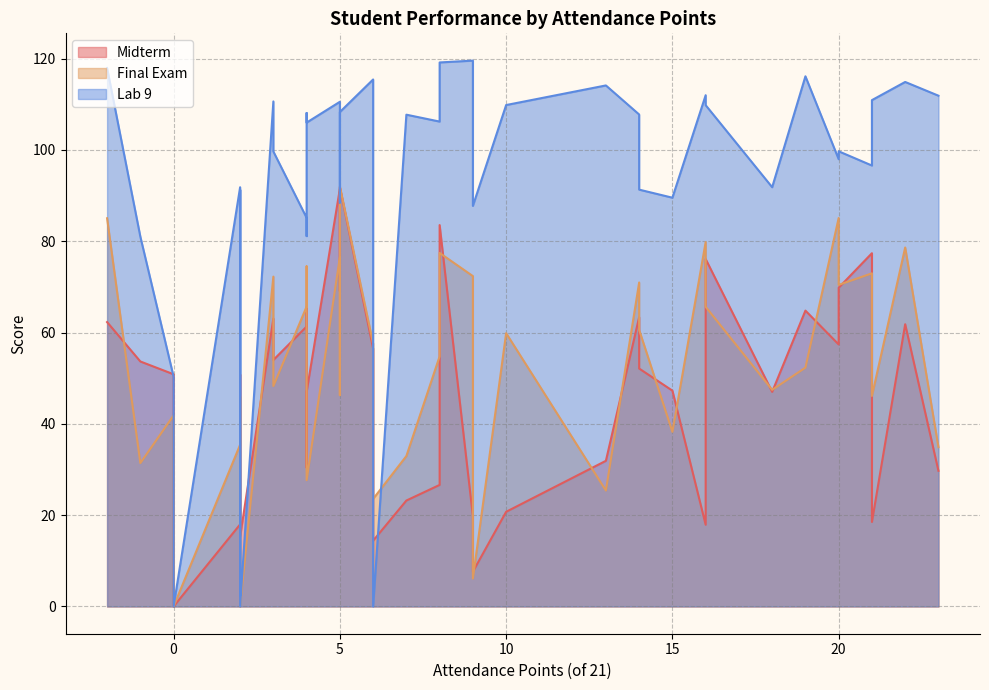

True or false: Midterm and Lab 9 cross at least once.

True